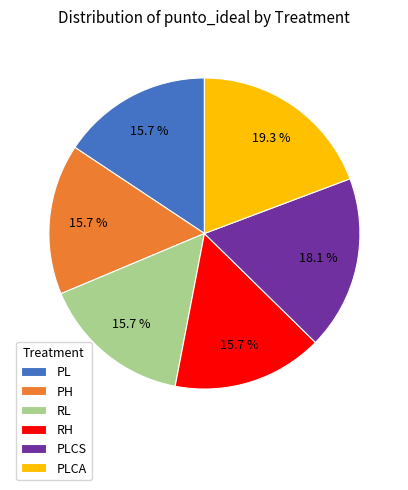

Which slice is the largest?

PLCA